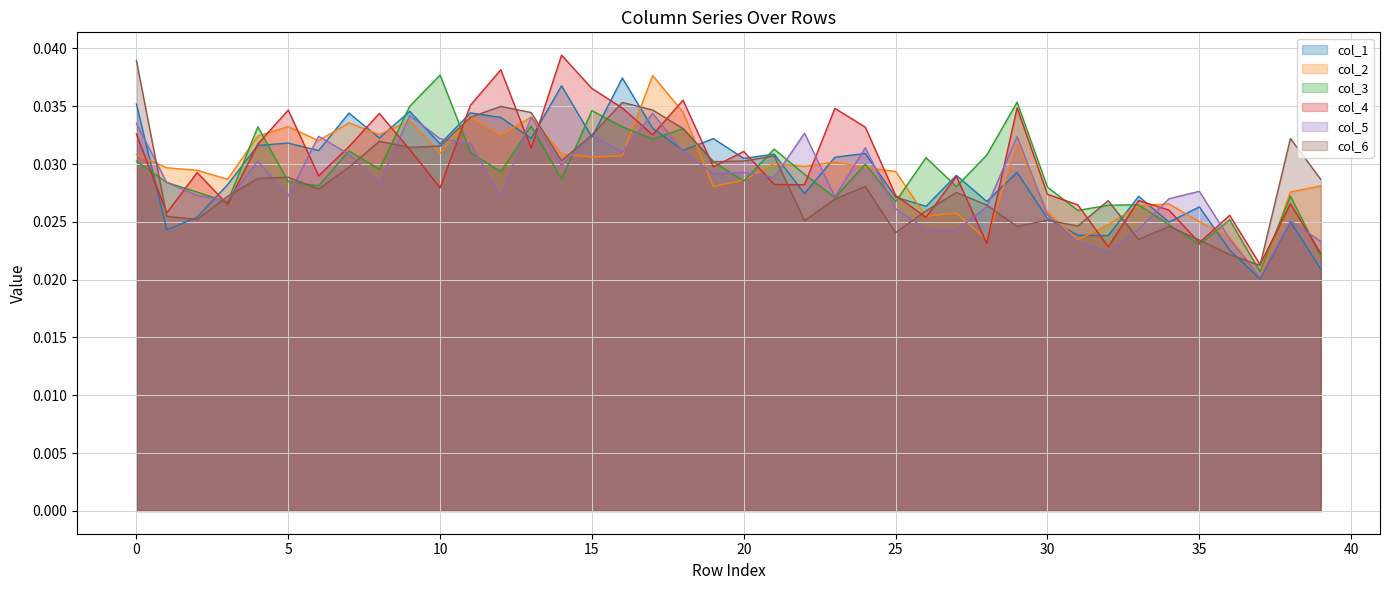

List the series in order of their peak value, lowest first.

col_5, col_1, col_2, col_3, col_6, col_4